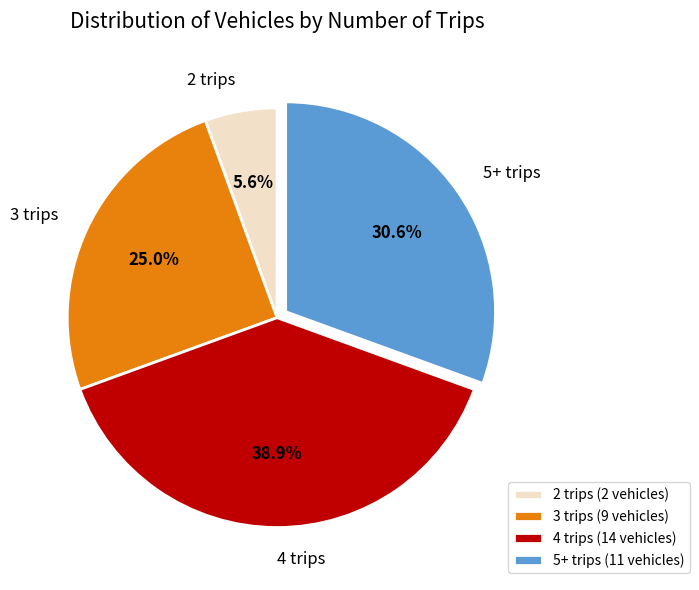

Combined, do 2 trips and 4 trips account for over 50%?

No